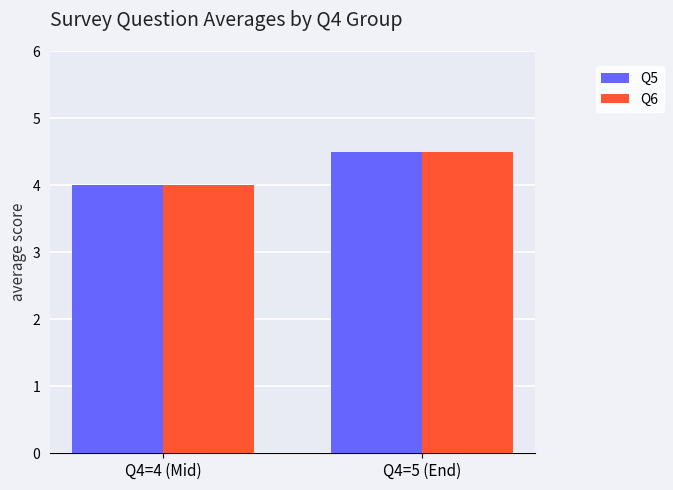

Reading left to right, transcribe all the data shown in this chart.

Q5: 4.0	4.5
Q6: 4.0	4.5